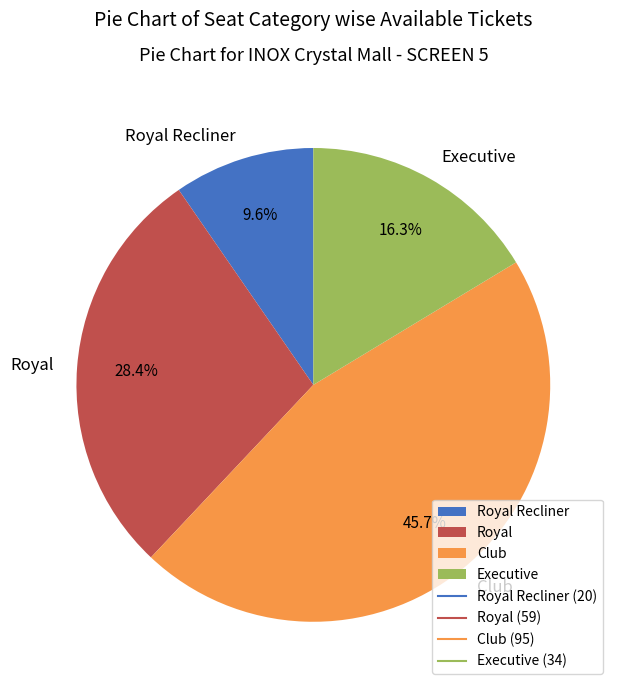

Rank the categories by value from highest to lowest.

Club, Royal, Executive, Royal Recliner